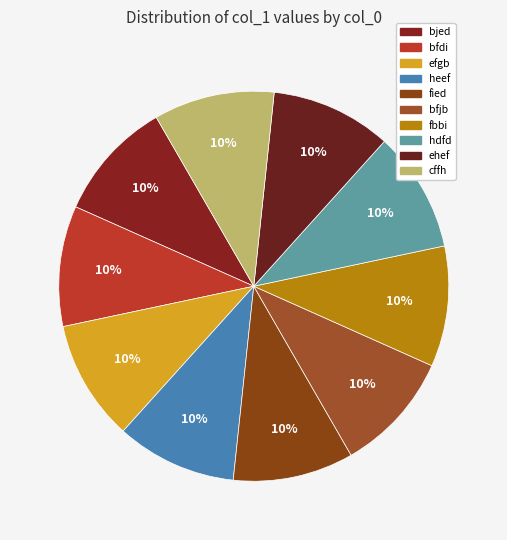

Which has a higher value, fied or bfdi?

fied